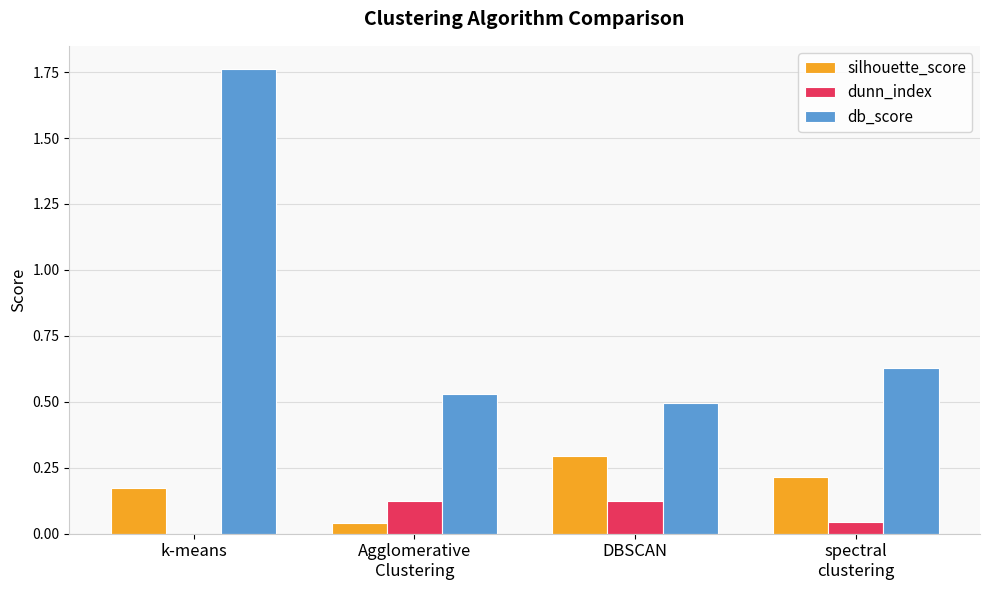

What is the sum of all db_score values?

3.4